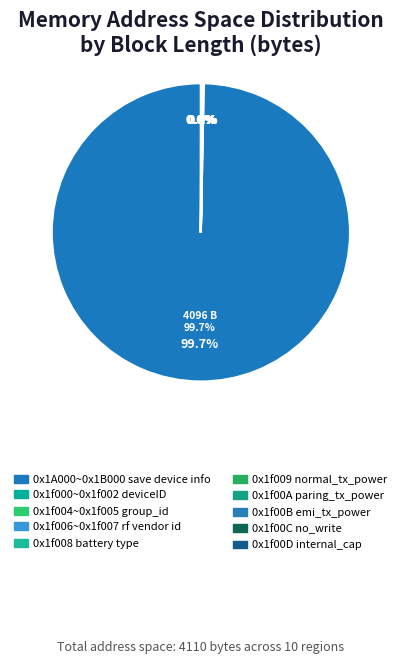

Count the number of slices in the pie.

10